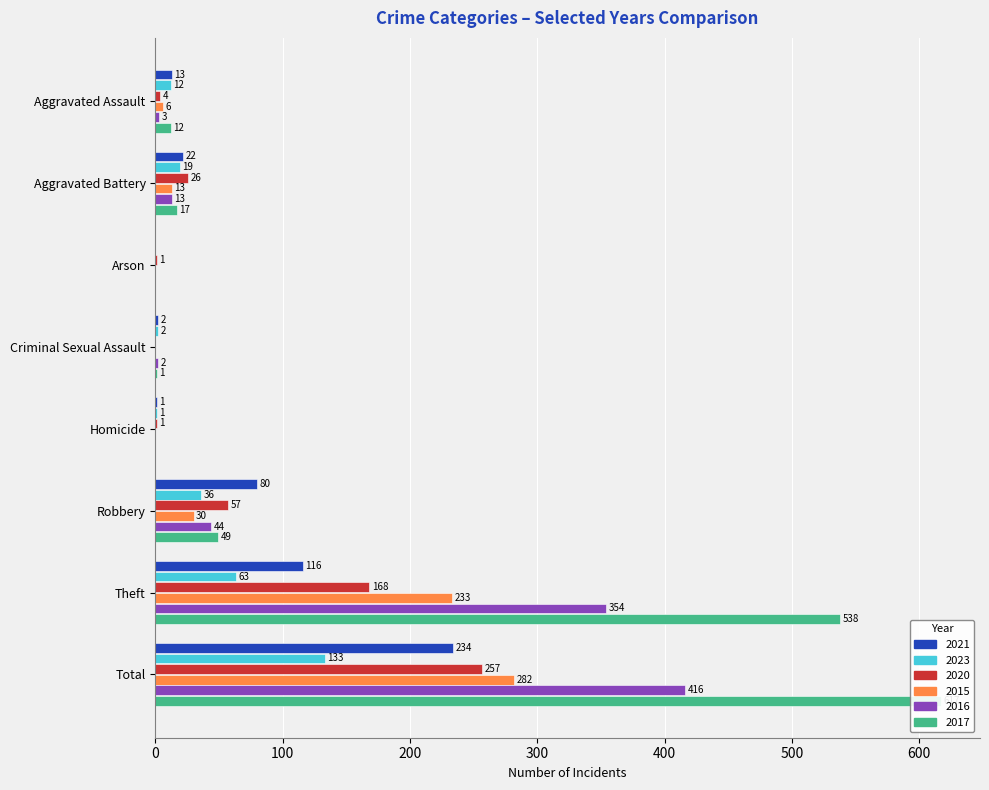

Which label corresponds to the largest value in the chart?

Total